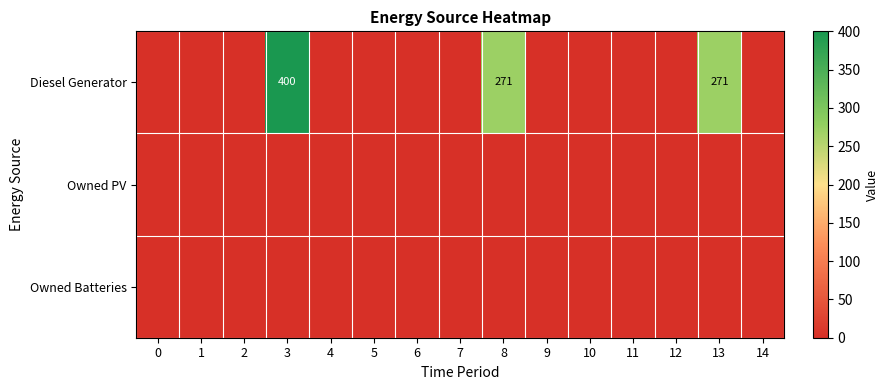

How many data points in Diesel Generator are above 0?

3